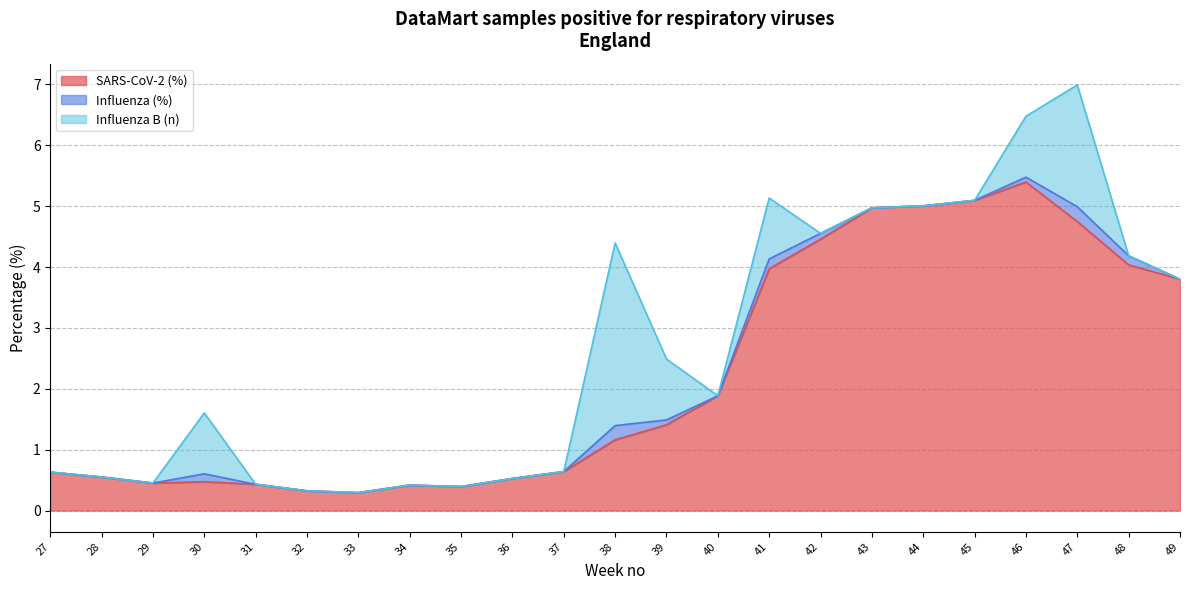

The value of Influenza B (n) at 30 is 0.3. True or false?

False